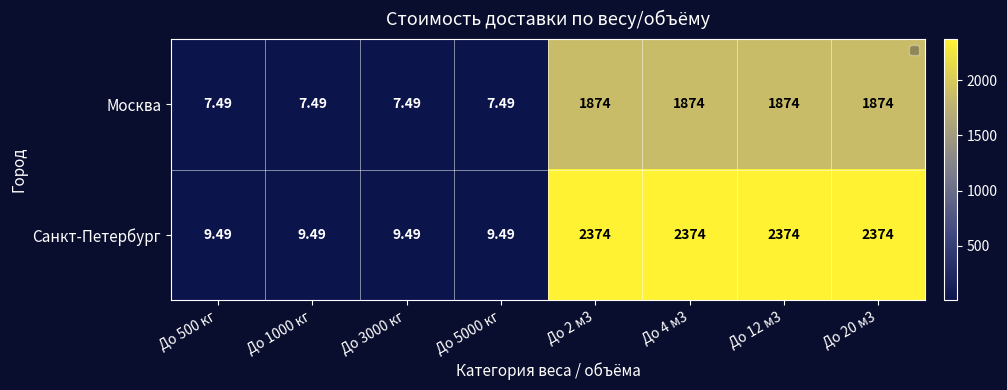

Which series has the largest range (max minus min)?

Санкт-Петербург